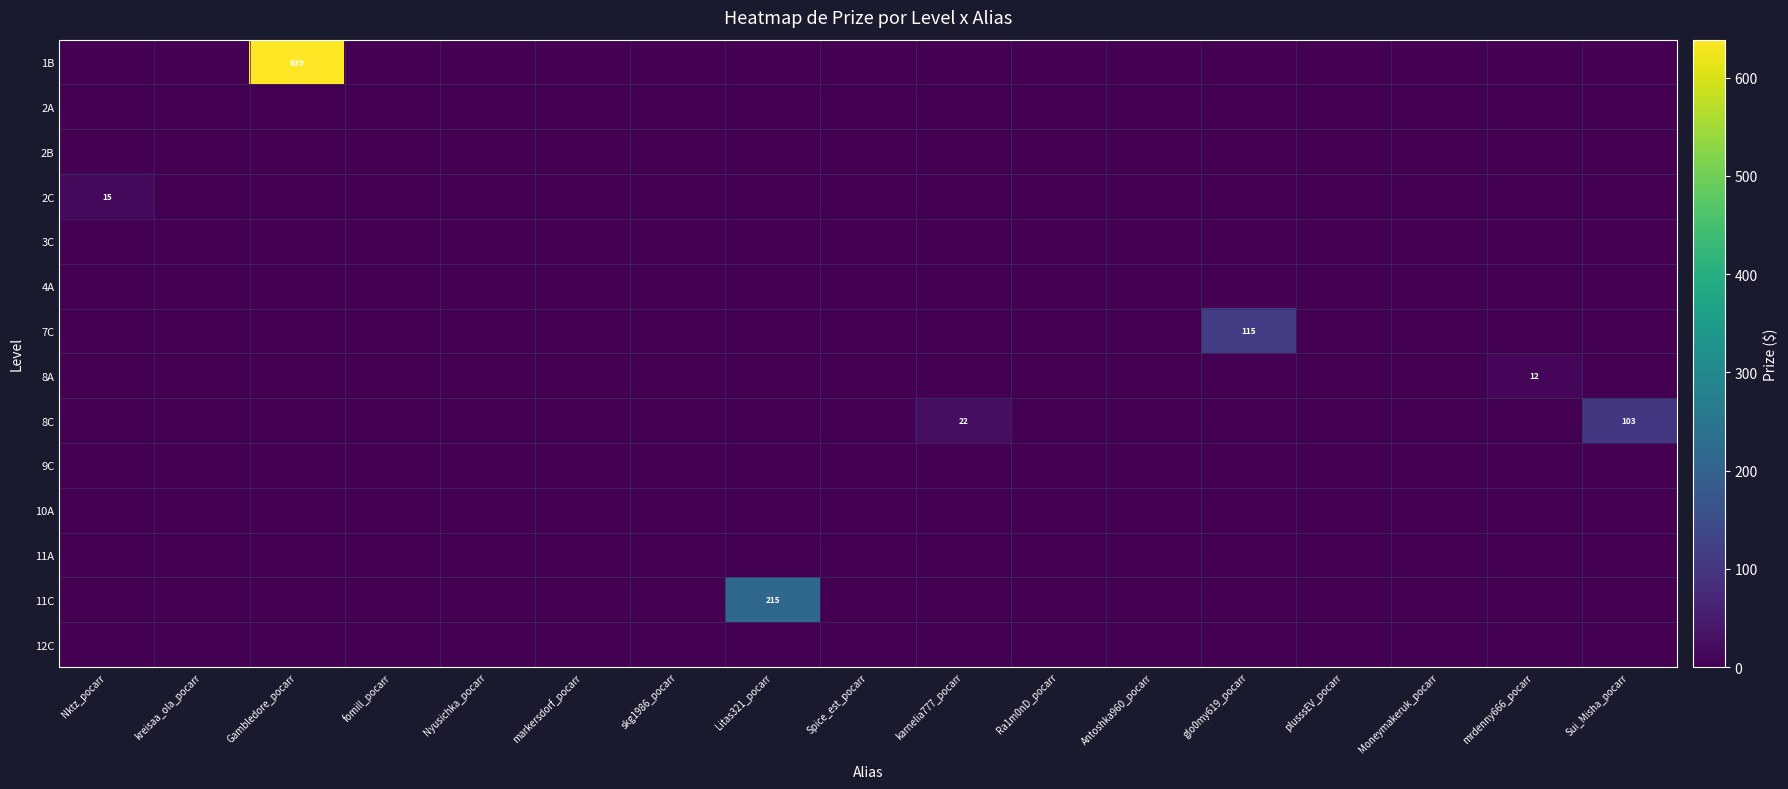

Which category has the lowest value in the 10A series?

Nktz_pocarr